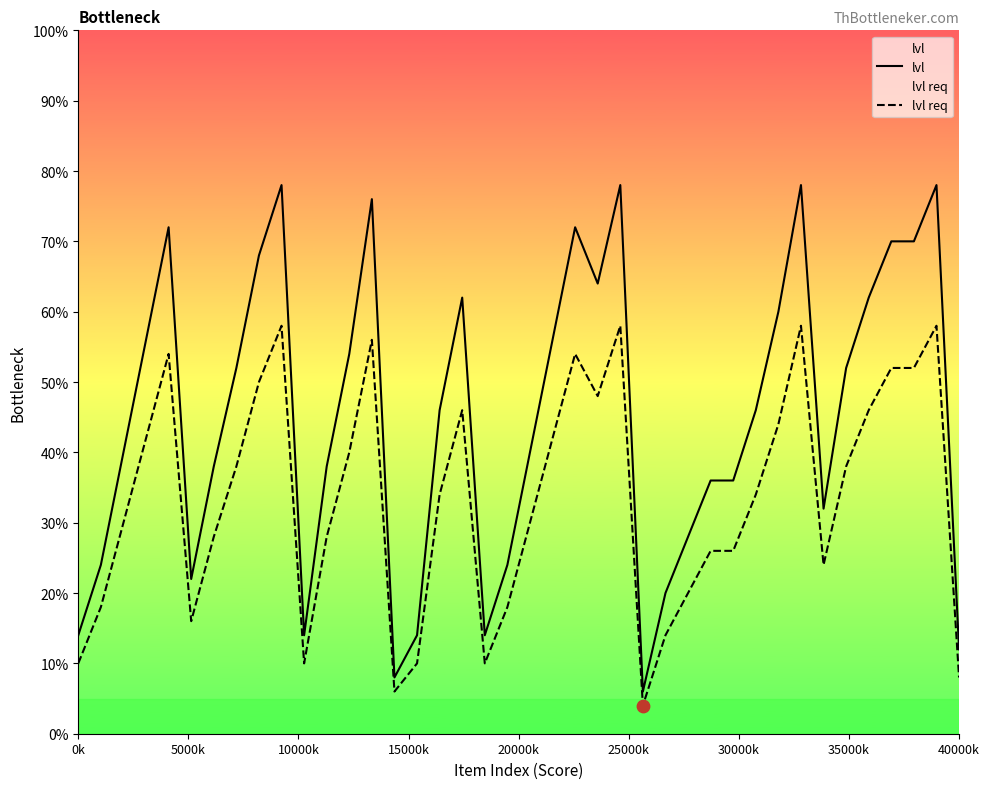

Which series has the largest total across all categories?

lvl